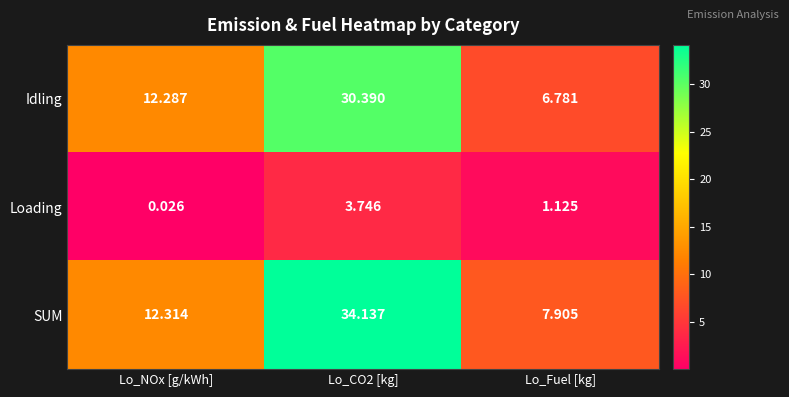

At which category does the chart reach its peak across all series?

Lo_CO2 [kg]